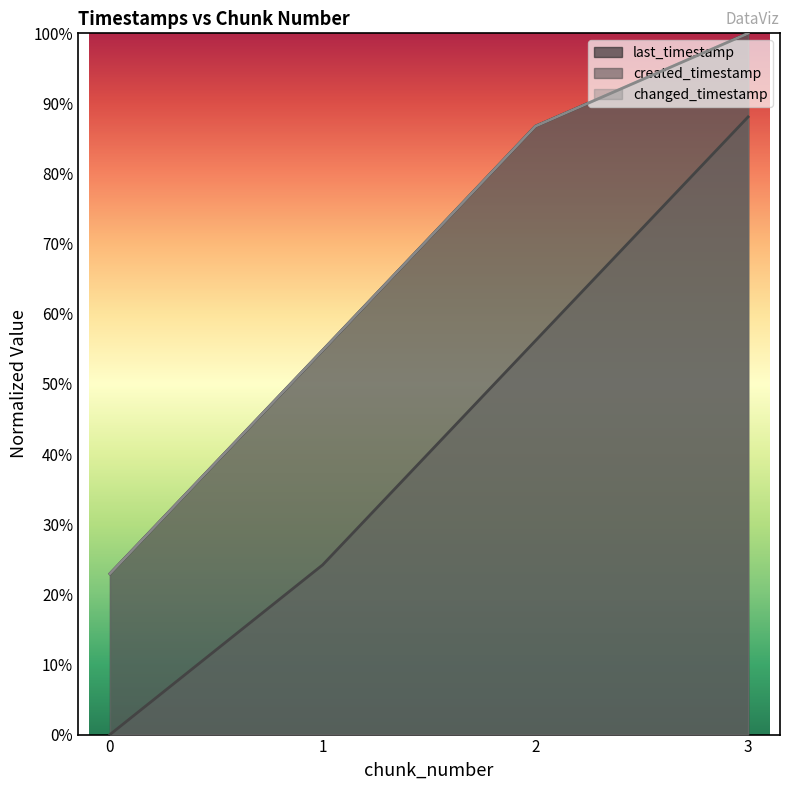

Rank the series at 1 from highest to lowest value.

last_timestamp, changed_timestamp, created_timestamp